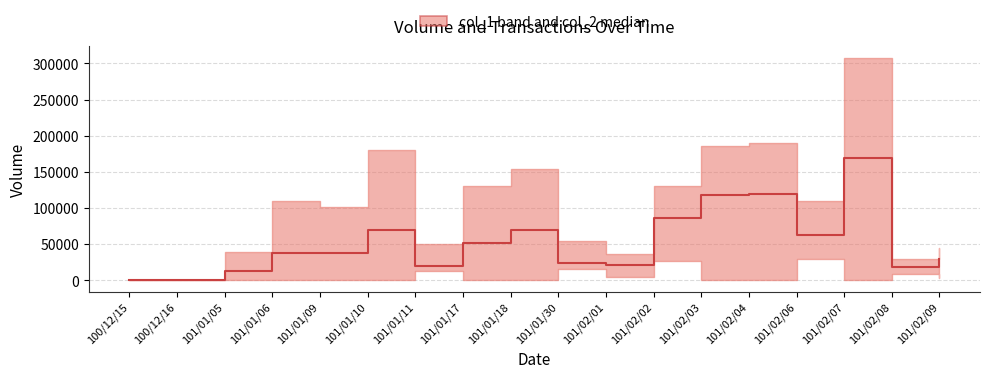

What is the sum of the values at 101/01/17 and 101/02/04?

170690